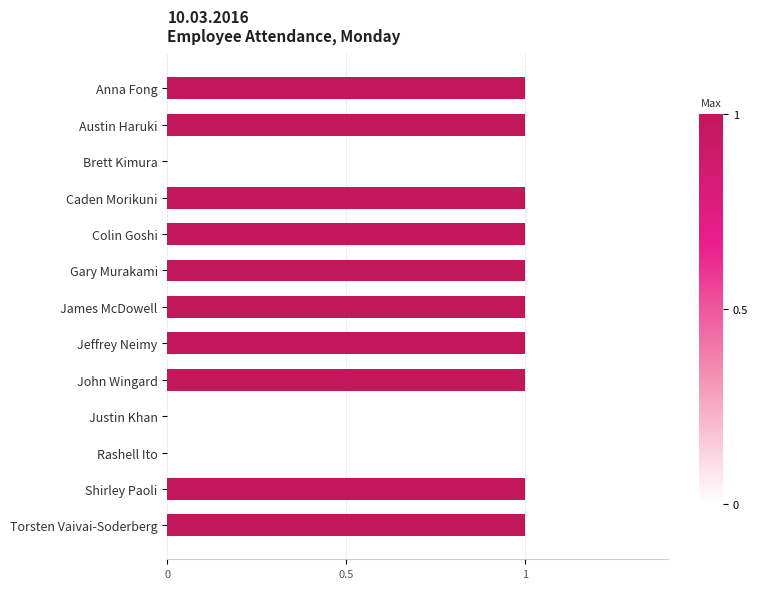

Reading top to bottom, list all the values displayed in this chart.

Anna Fong=1	Austin Haruki=1	Brett Kimura=0	Caden Morikuni=1	Colin Goshi=1	Gary Murakami=1	James McDowell=1	Jeffrey Neimy=1	John Wingard=1	Justin Khan=0	Rashell Ito=0	Shirley Paoli=1	Torsten Vaivai-Soderberg=1